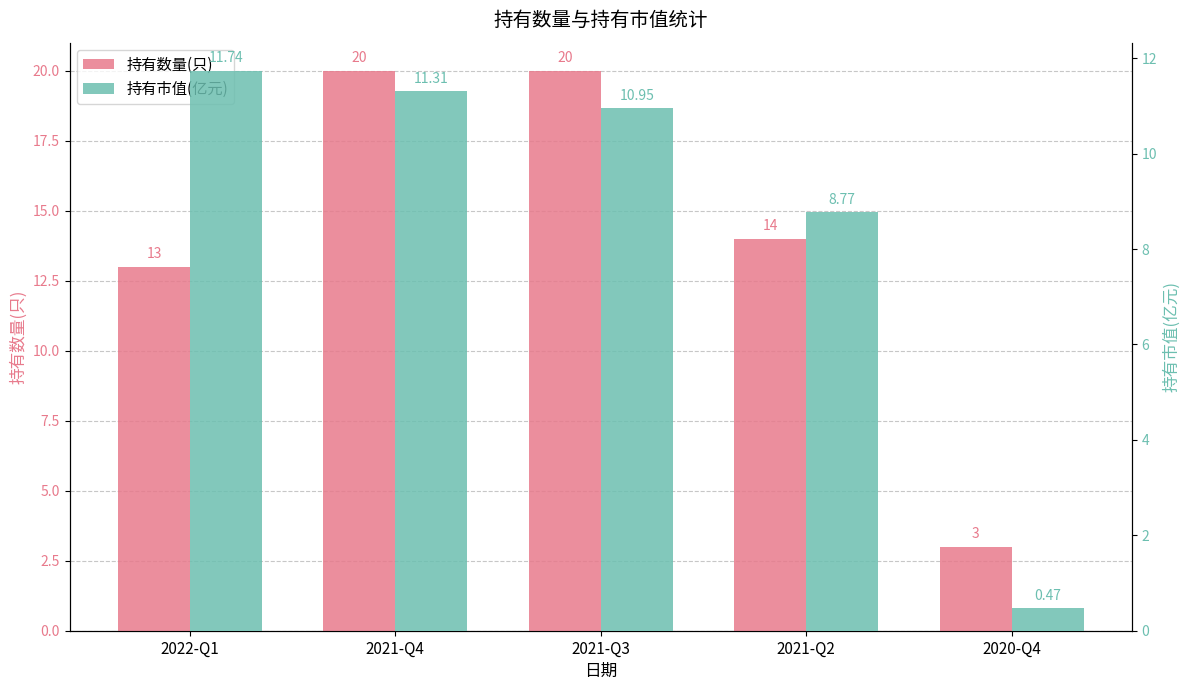

At 2020-Q4, list the series in order from largest to smallest.

持有数量(只), 持有市值(亿元)